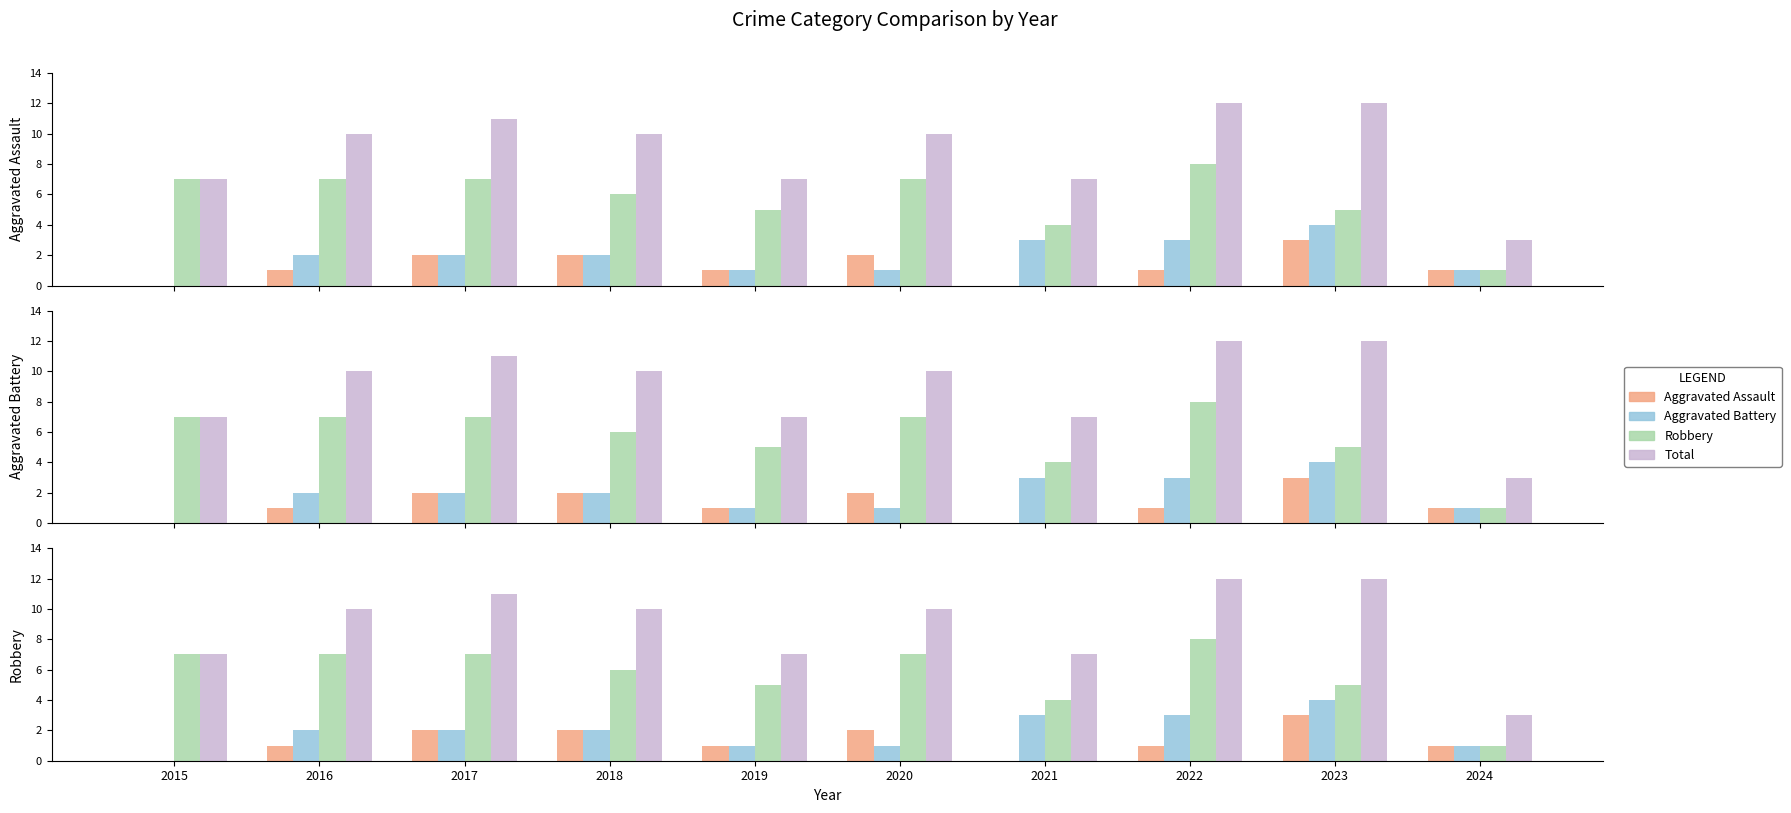

What is the minimum value for Robbery?

1